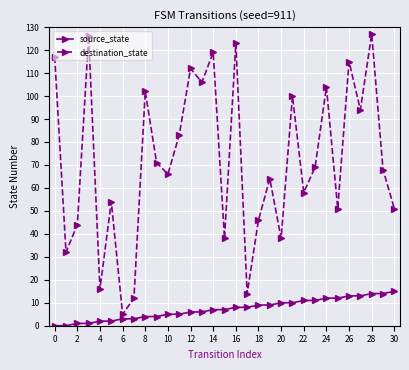

Is this an area chart (filled region under the line)?

No